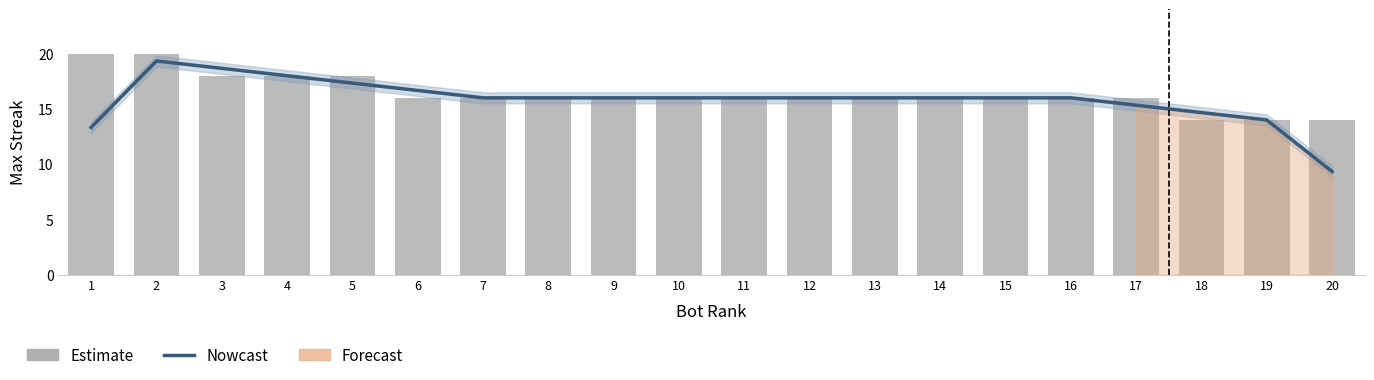

Which series changed the most between 9 and 16?

Nowcast